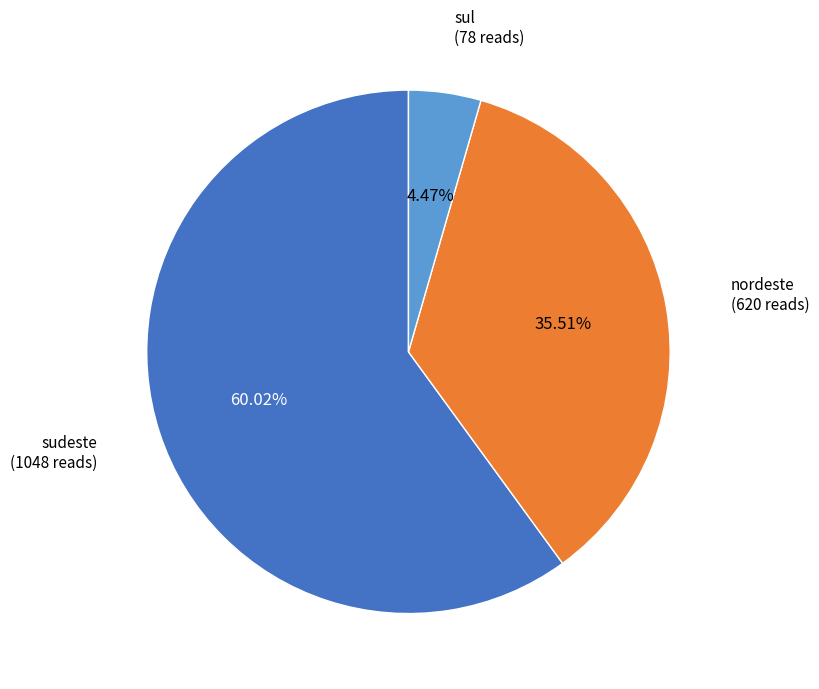

Does any single category account for the majority?

Yes